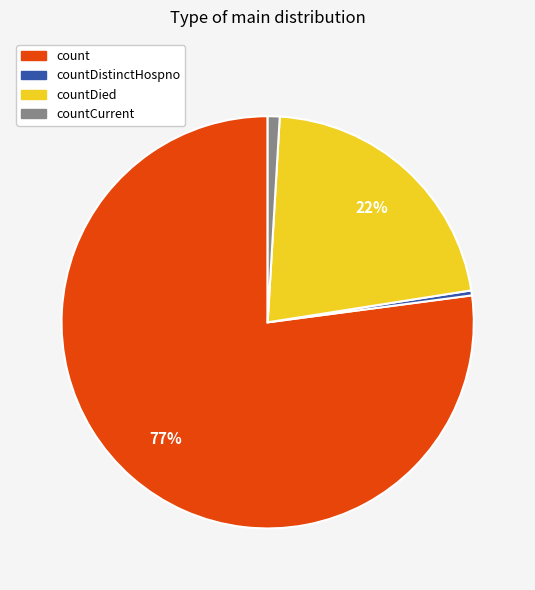

To the nearest percent, what is the difference between the largest and smallest slice percentages?

77%